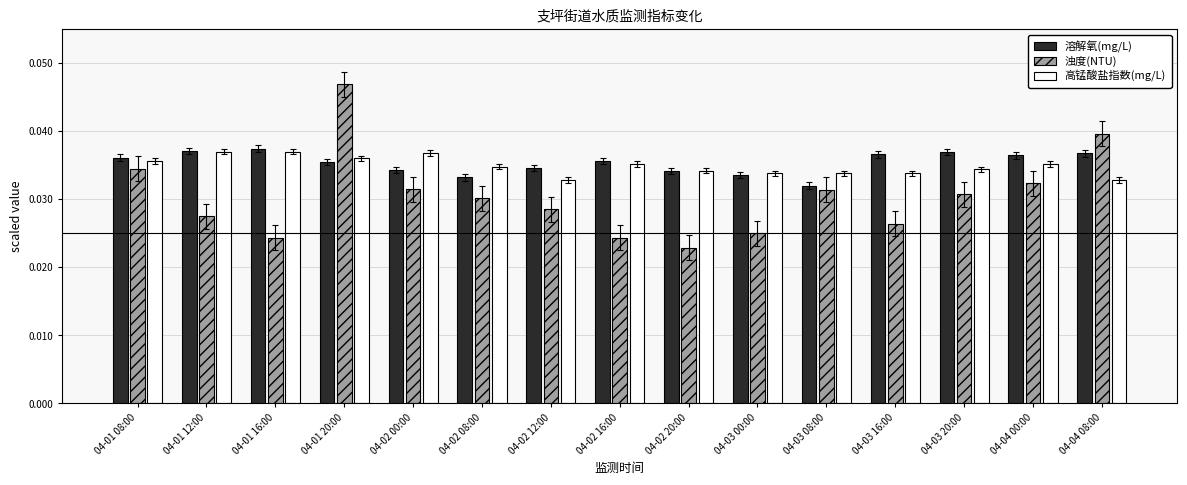

How many bars are there in total?

45